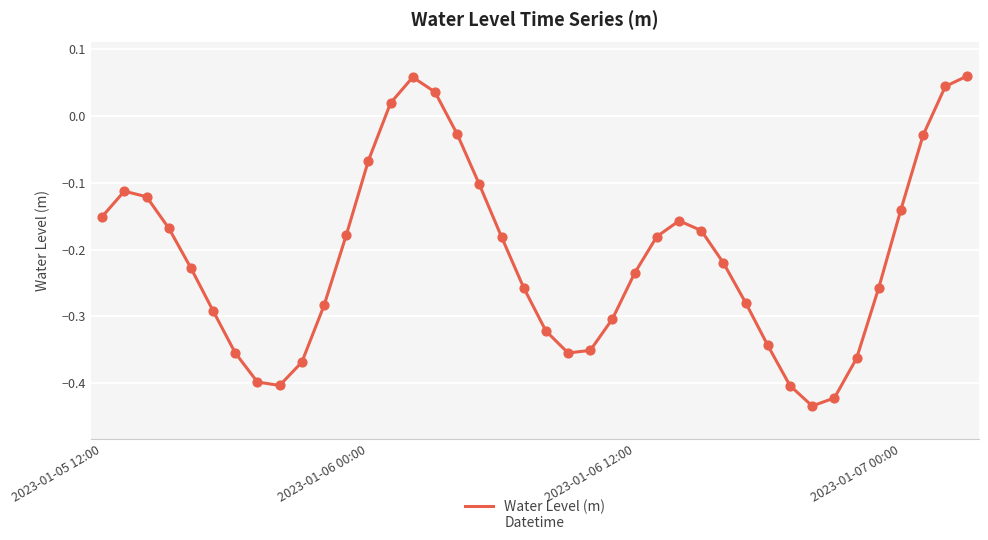

What is the difference between the maximum and minimum values?

0.5